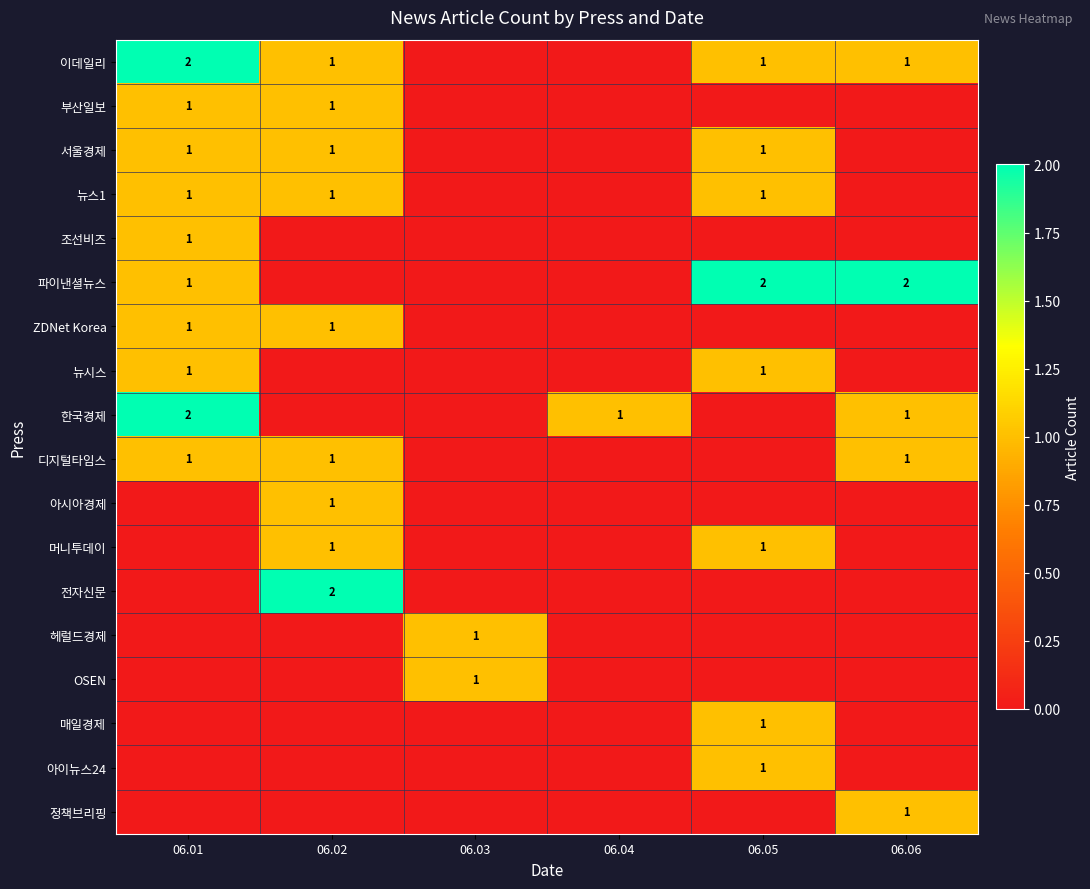

The value of 전자신문 at 06.02 is 1. True or false?

False